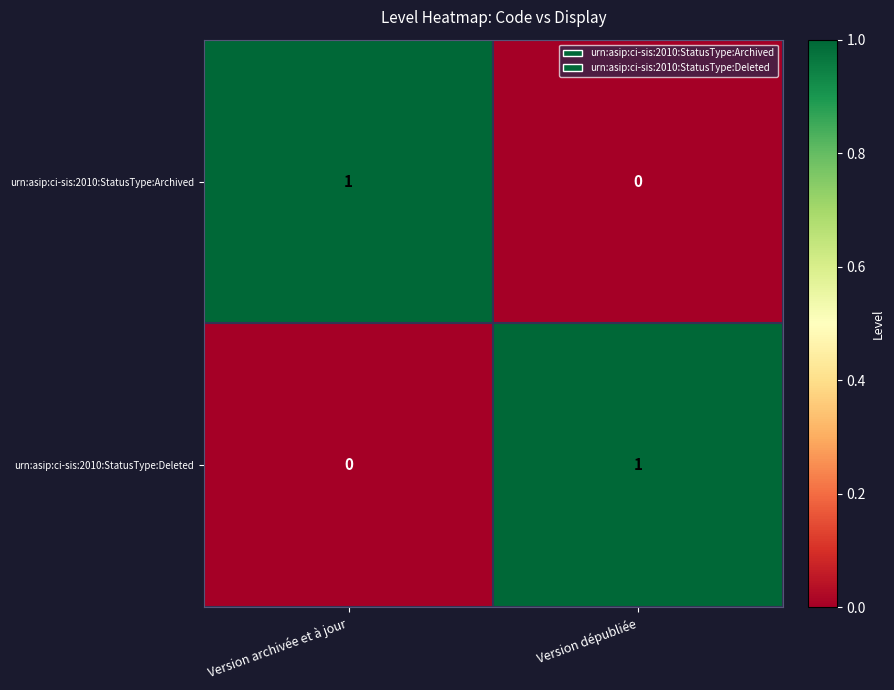

Rank the series at Version archivée et à jour from lowest to highest value.

urn:asip:ci-sis:2010:StatusType:Deleted, urn:asip:ci-sis:2010:StatusType:Archived